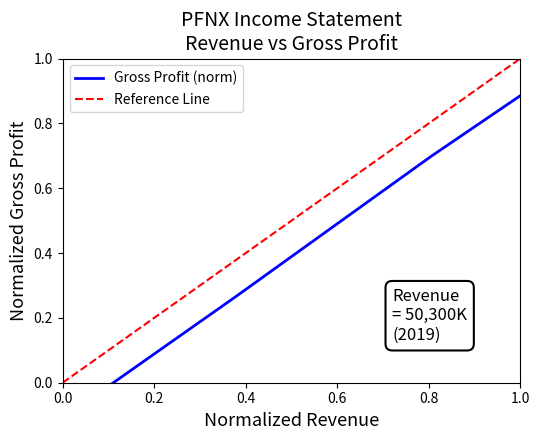

Which series has the largest total across all categories?

Reference Line